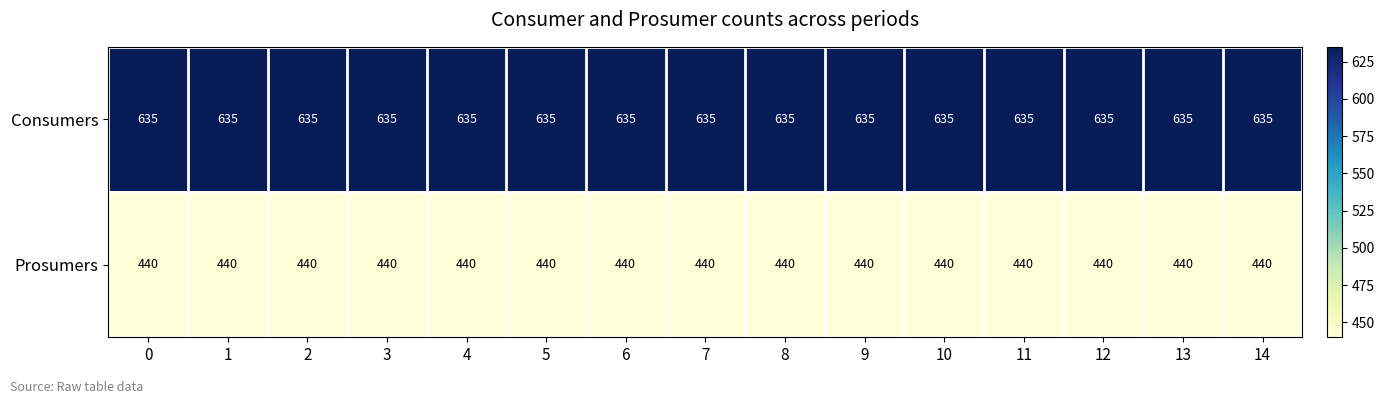

Is the value of Prosumers at 1 greater than the value of Consumers at 0?

No